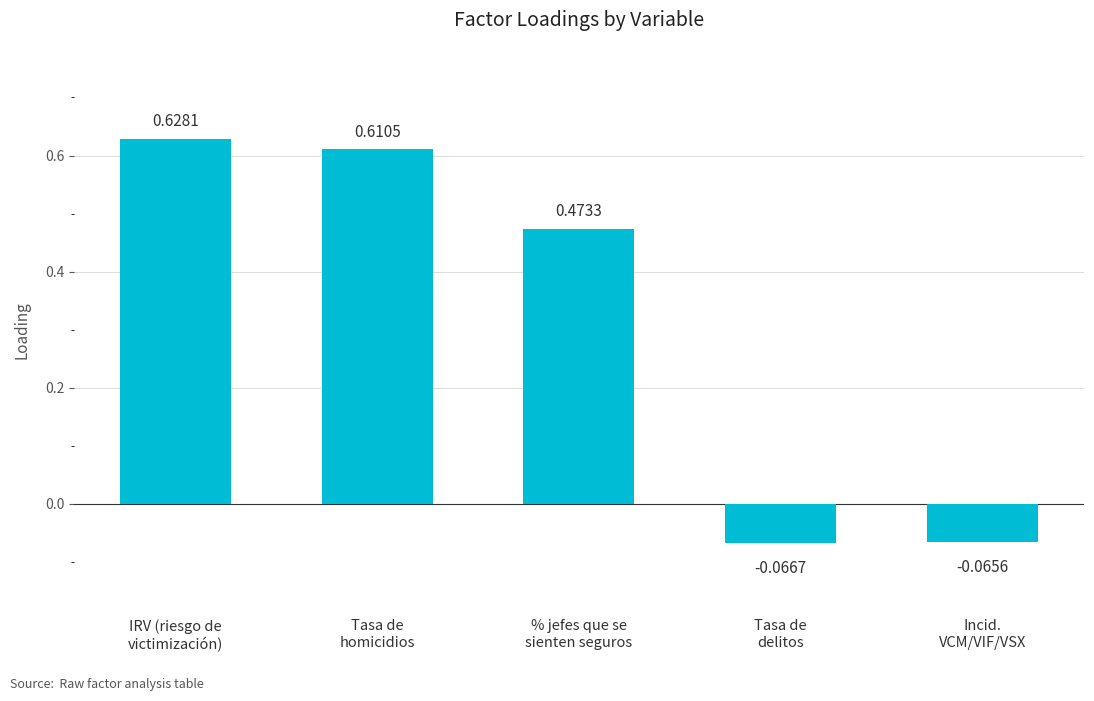

What is the average value?

0.3